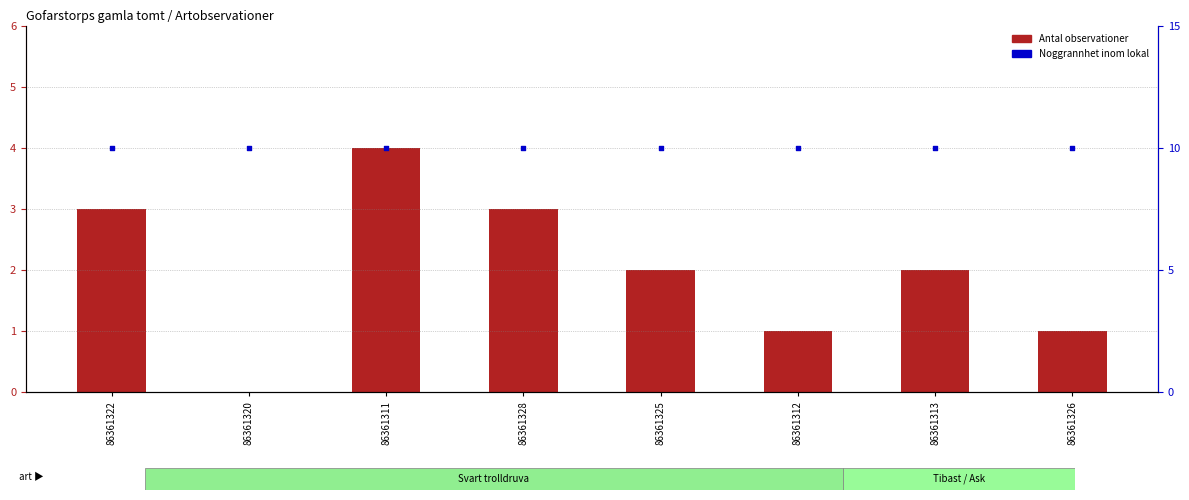

At which category is the sum across all series the highest?

86361311